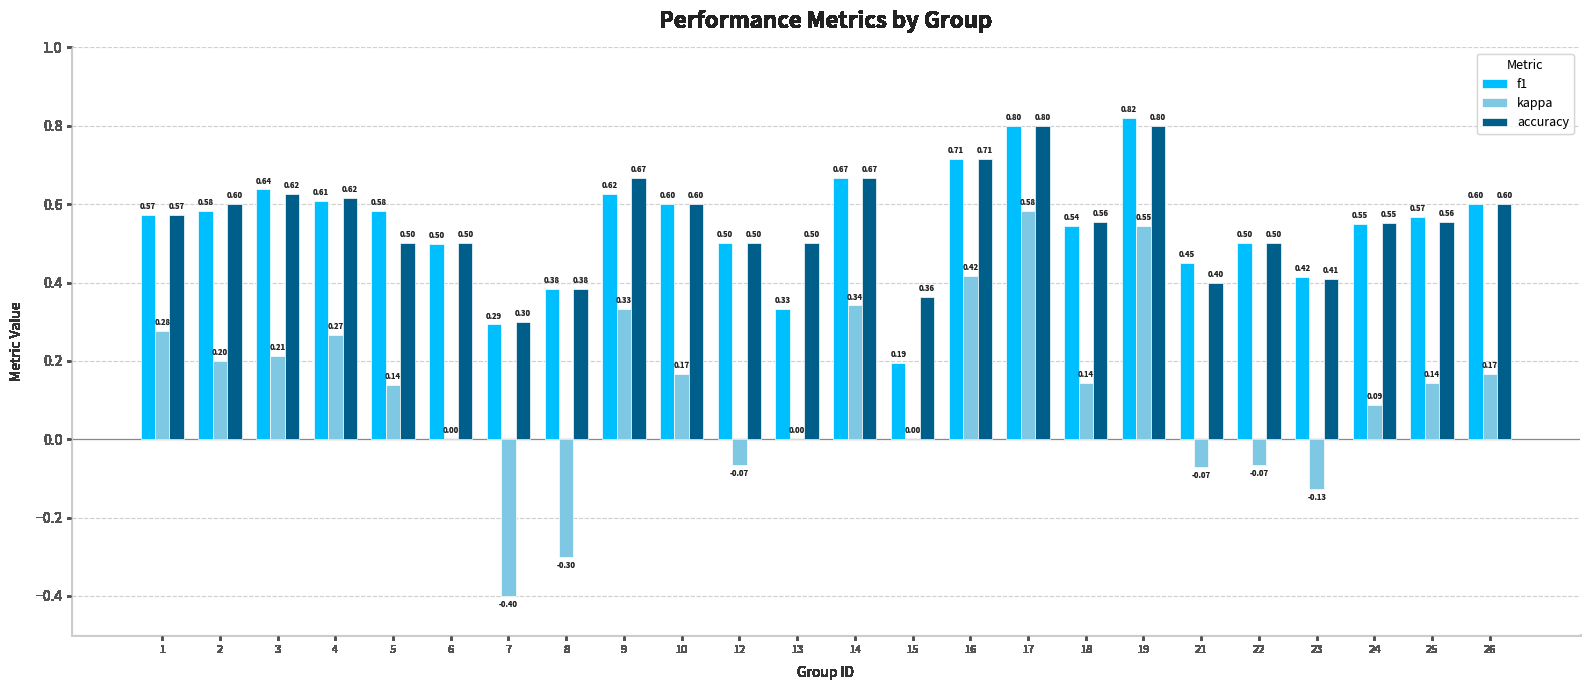

What is the total value across all series at 1?

1.4